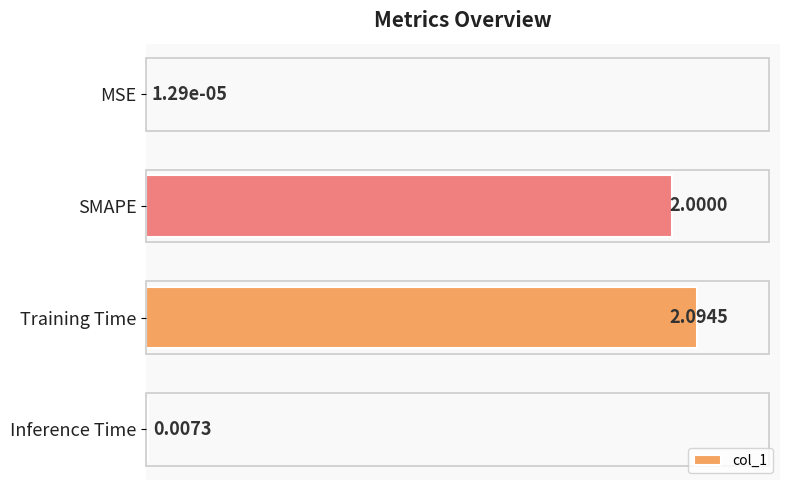

Which label corresponds to the largest value in the chart?

Training Time